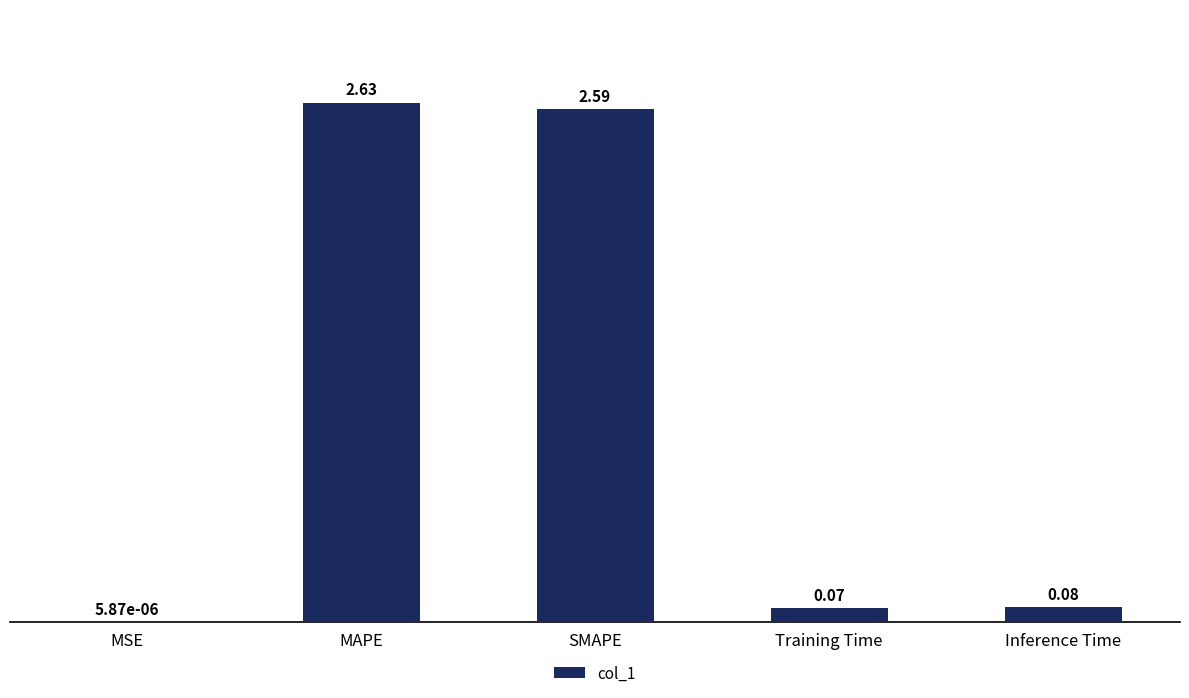

What is the change in value from MSE to Training Time?

+0.1